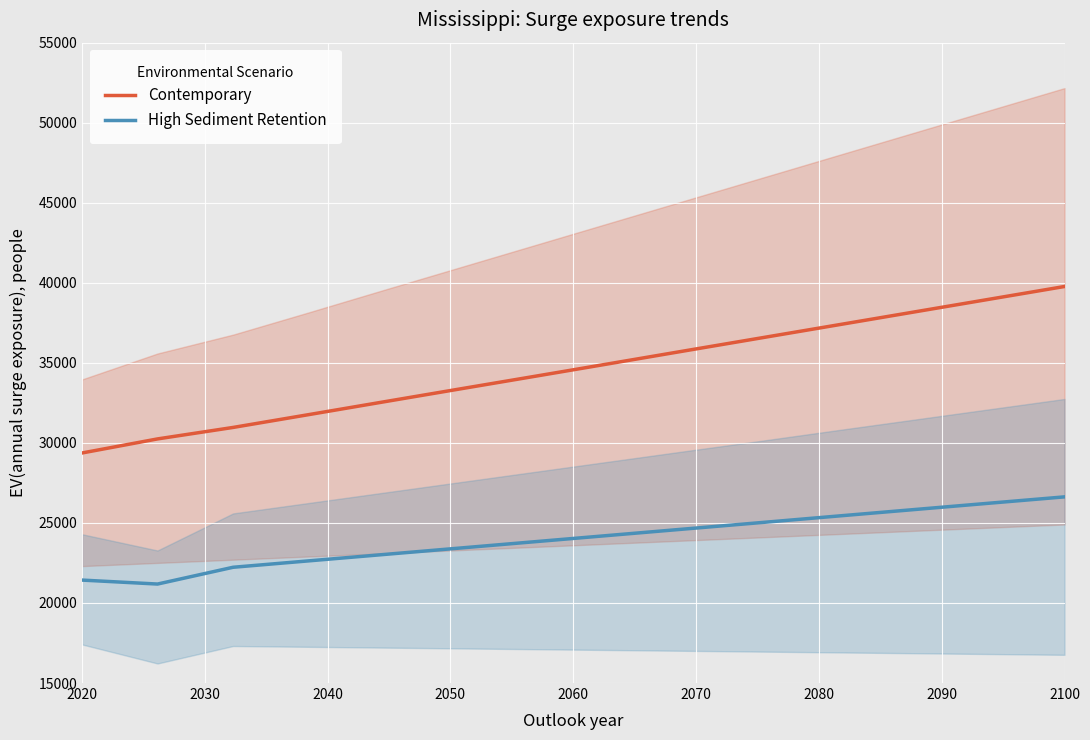

Reading right to left, what are all the values shown in this chart?

Contemporary: 39769.2	38969.2	38169.2	37369.2	36569.2	35769.2	34965.5	34165.5	33369.2	32569.2	31765.5	30965.5	30248.3	29369.2
High Sediment Retention: 26628.2	26230.8	25830.8	25430.8	25028.2	24630.8	24230.8	23830.8	23430.8	23030.8	22630.8	22230.8	21182.9	21430.8